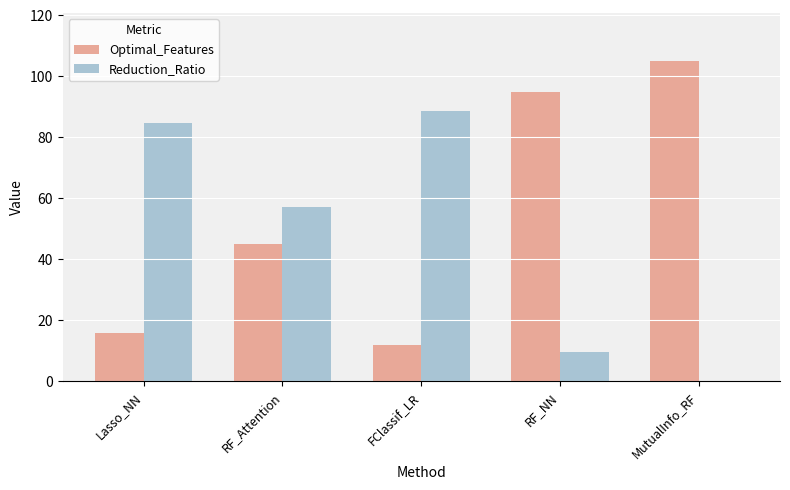

Which series has the largest total across all categories?

Optimal_Features